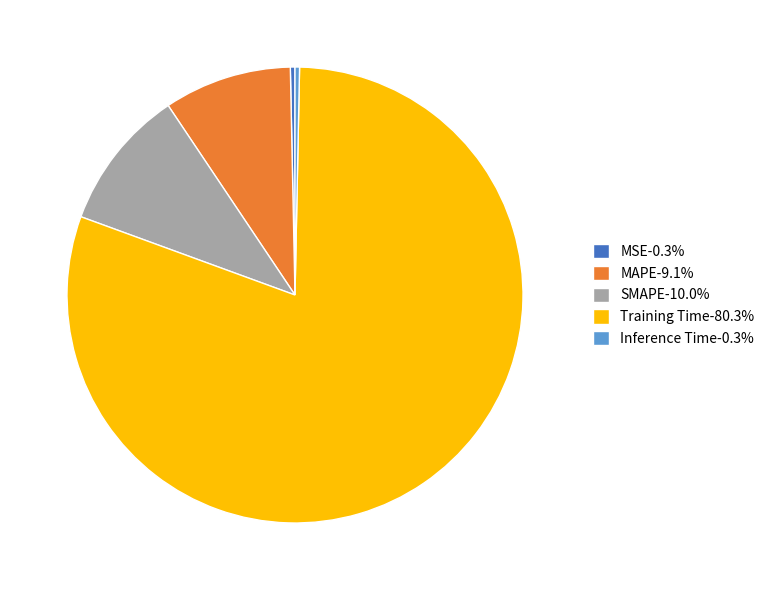

The Training Time slice represents 80% of the pie. True or false?

True